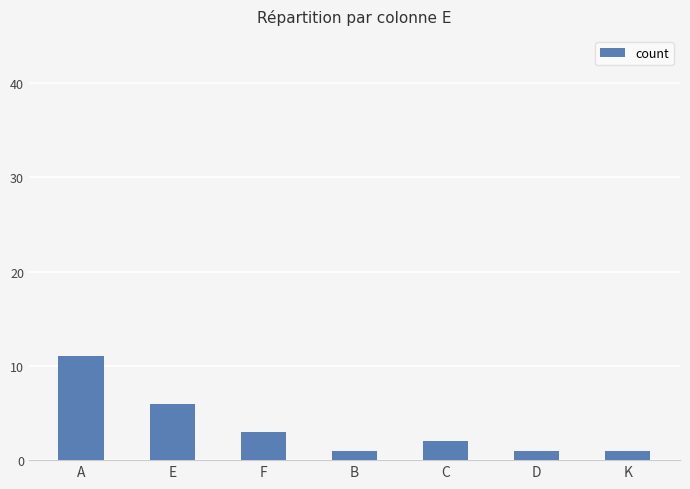

Which has a higher value, C or K?

C